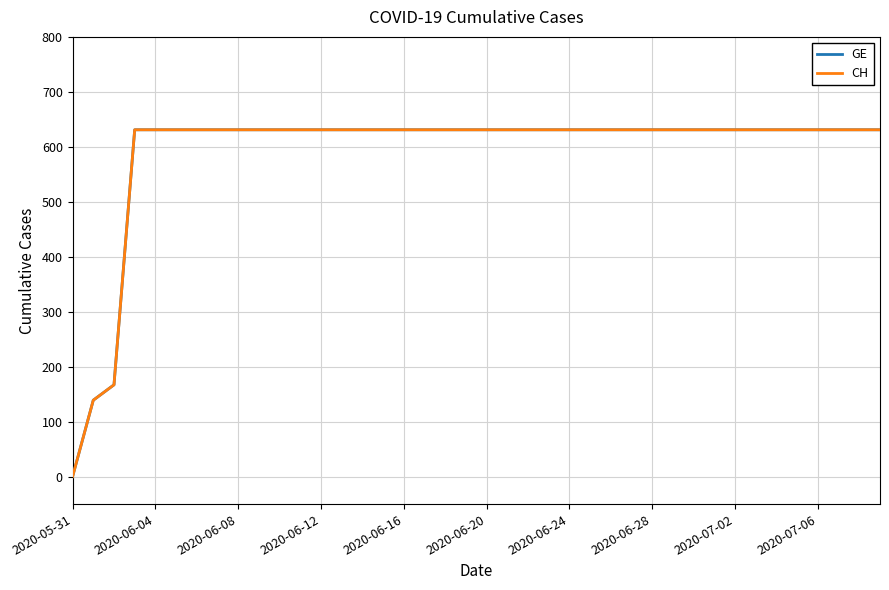

Does the chart have visible grid lines?

Yes